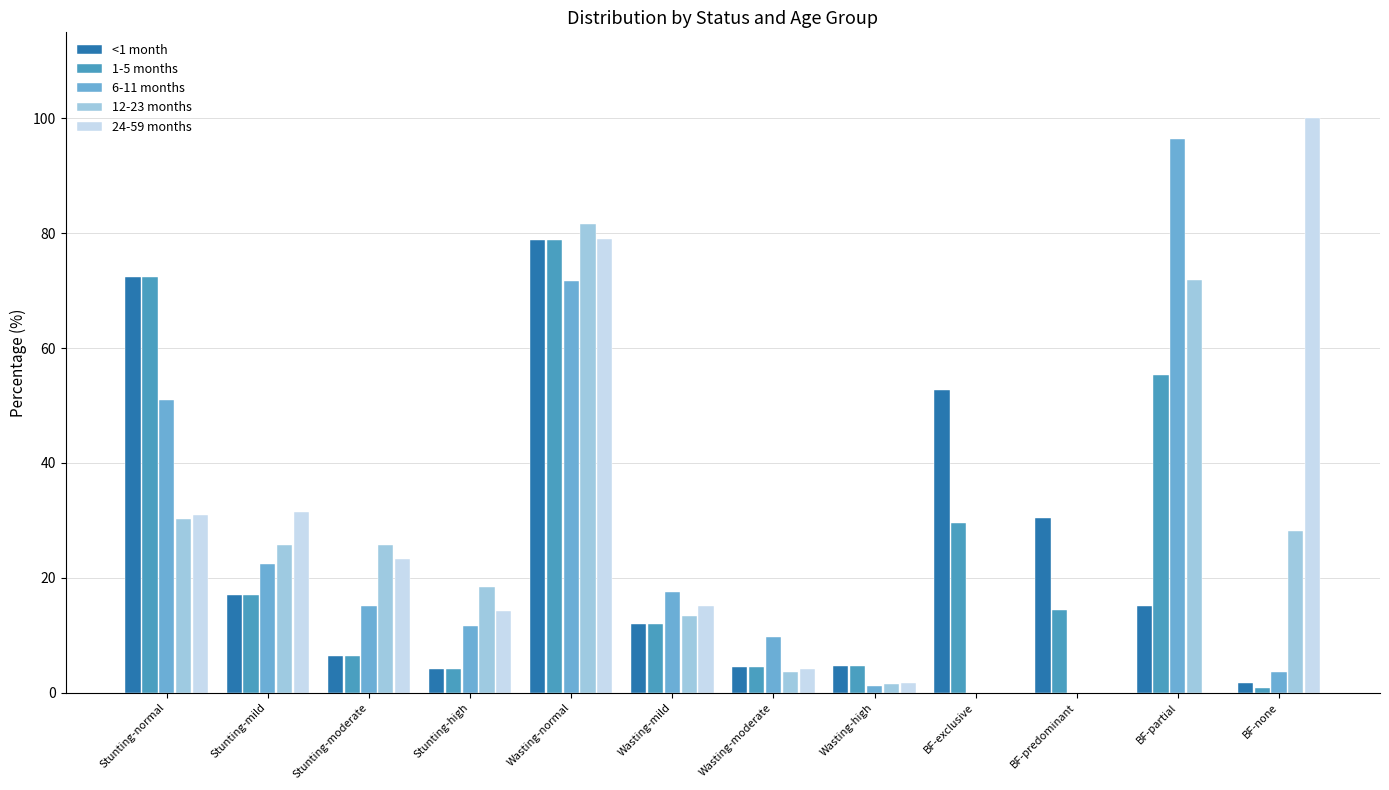

What is the maximum value shown in the chart?

100.0